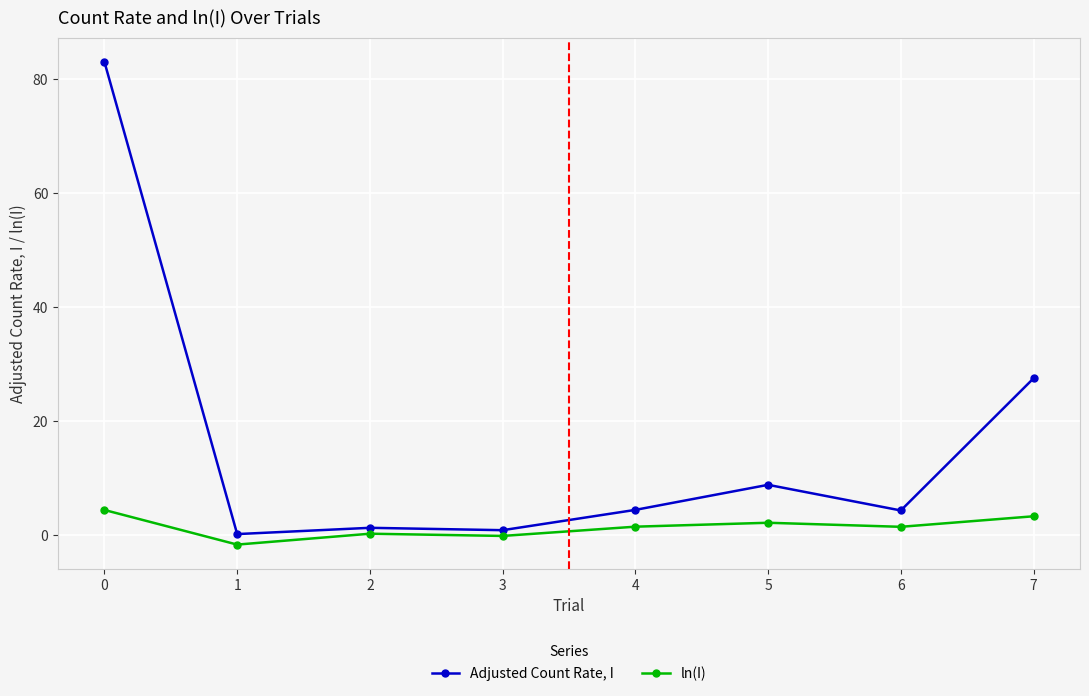

Rank the series at 0 from lowest to highest value.

ln(I), Adjusted Count Rate, I